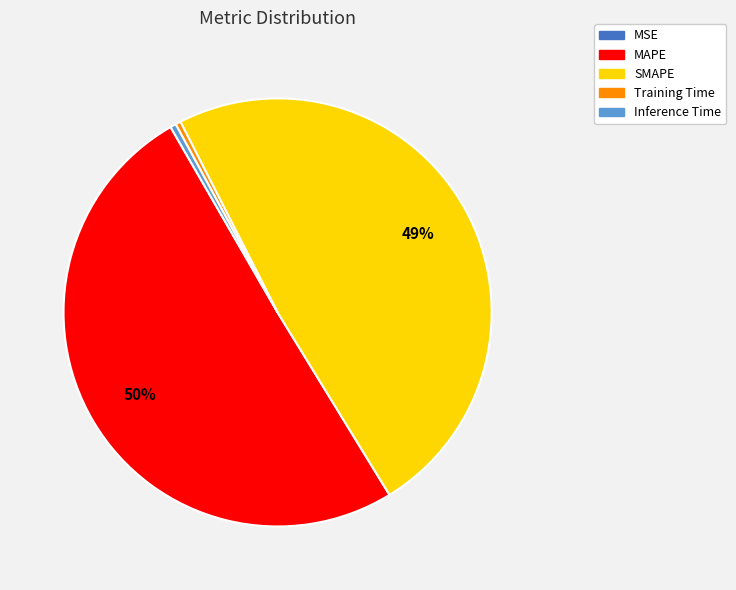

Which slice is the largest?

MAPE